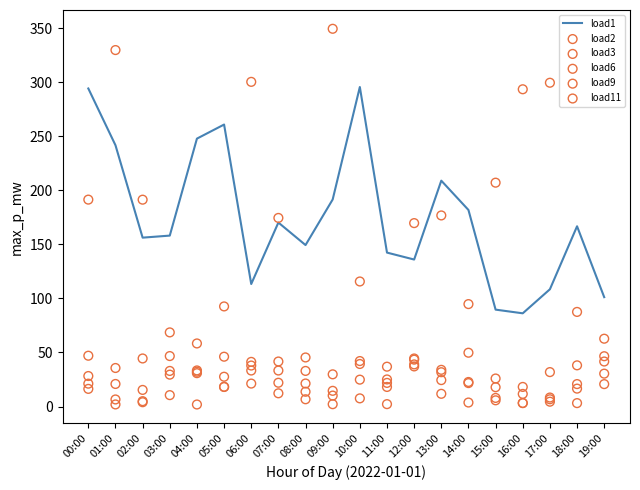

What are all the series names shown in the legend?

load1, load2, load3, load6, load9, load11